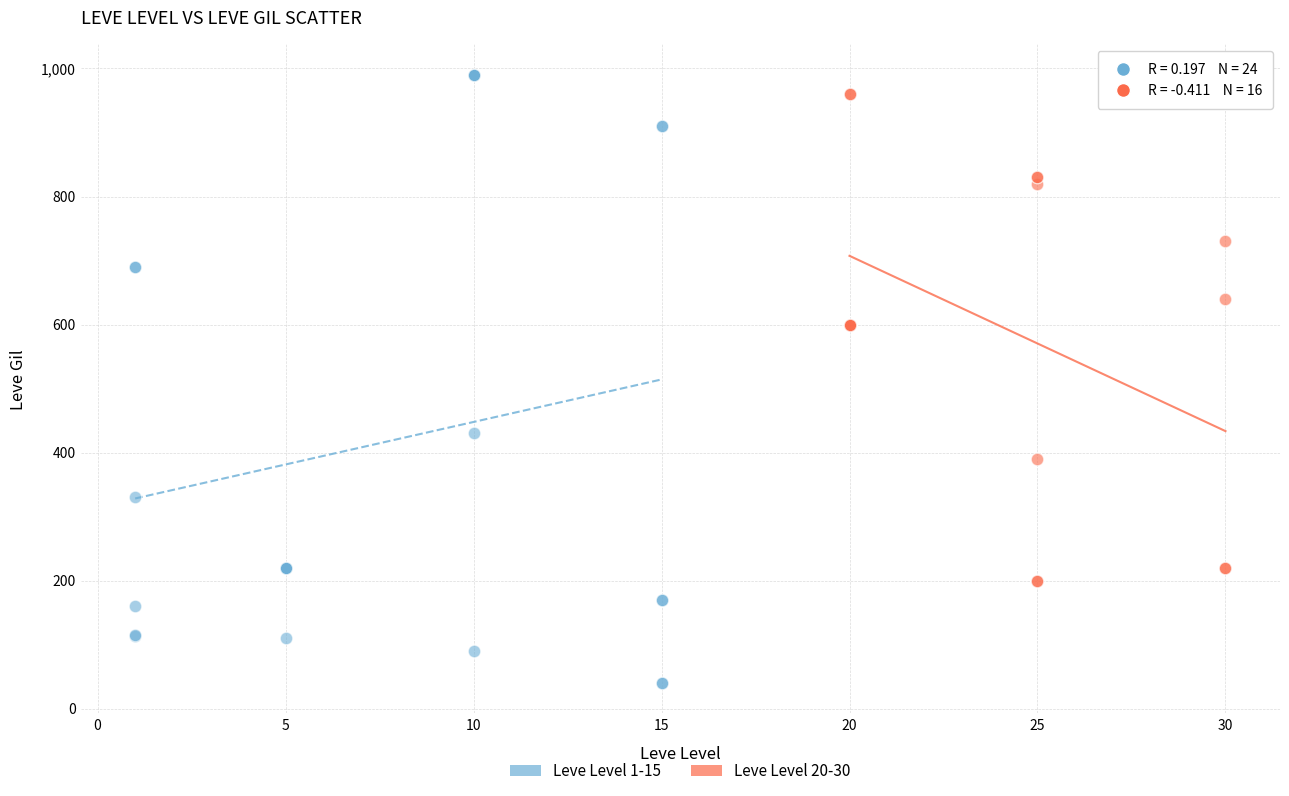

Which series has the widest spread of Y values?

Leve Level 1-15